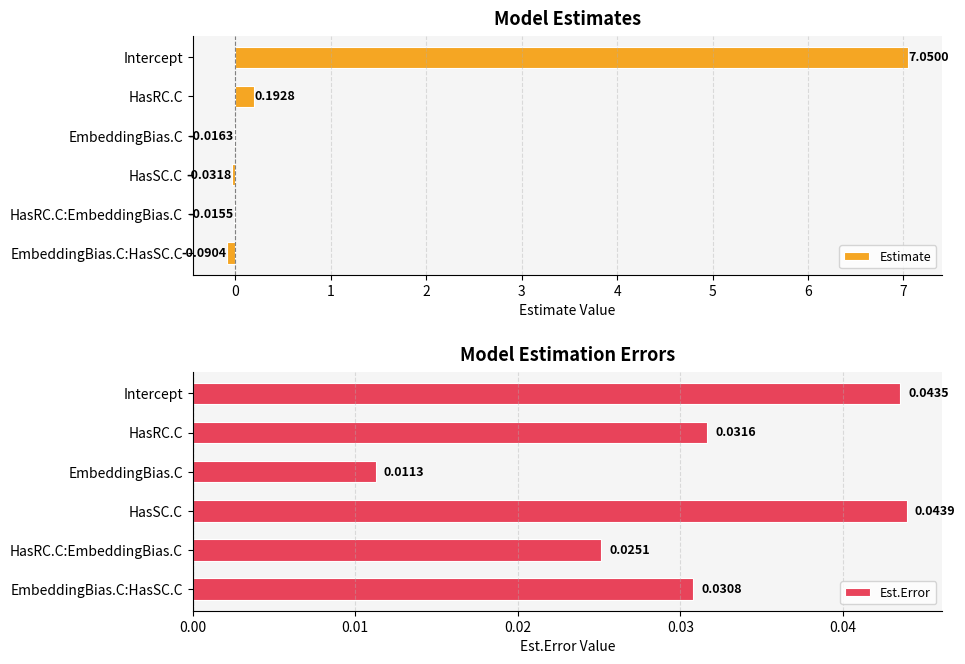

How many bars are there in each group?

2